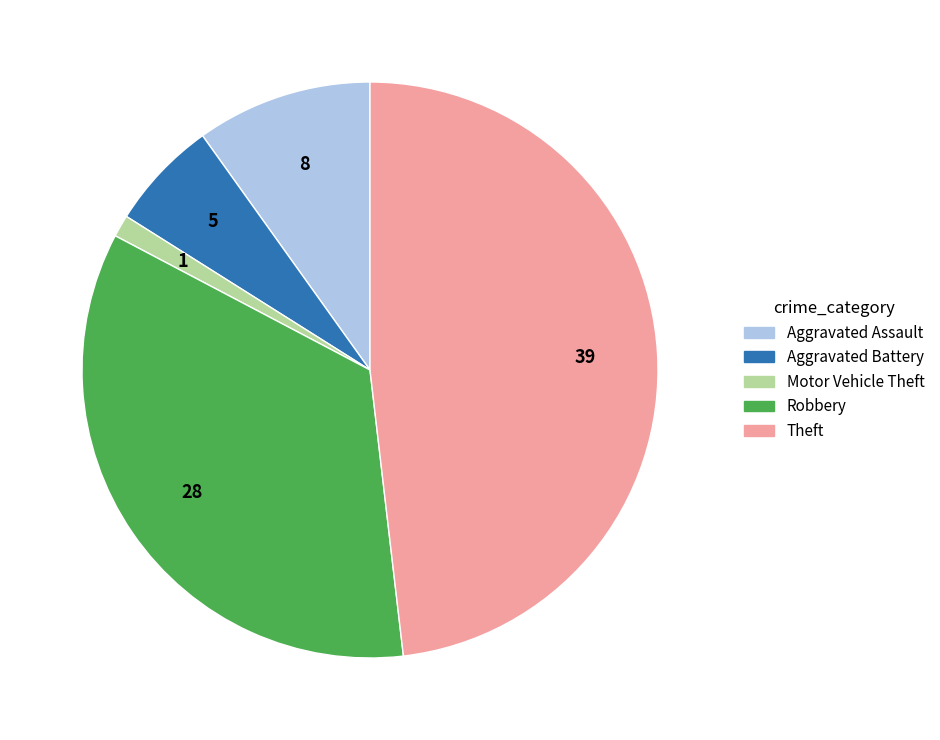

Which has a higher value, Robbery or Motor Vehicle Theft?

Robbery